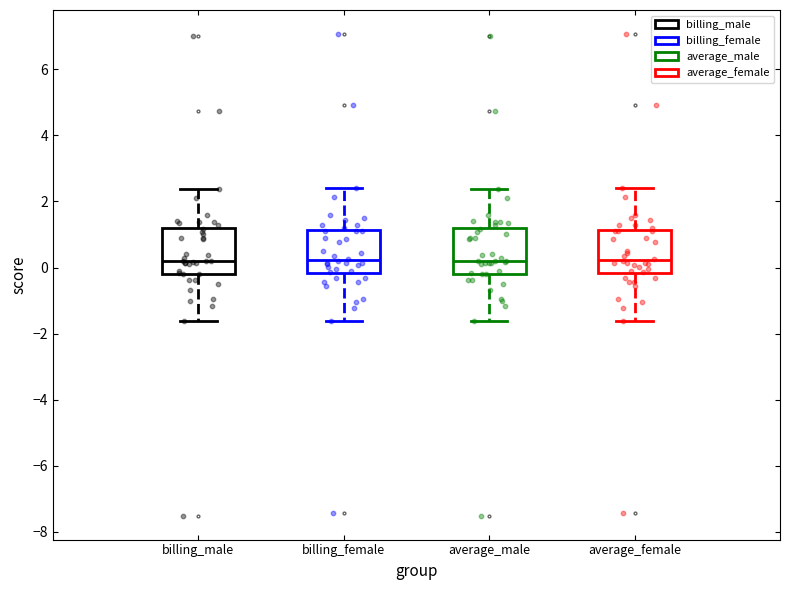

Reading left to right, transcribe this box plot: for each box, give where its median line is, the range the box spans, and where its two whiskers end, as read against the y-axis. The values are not printed on the chart, so give them approximately, as read against the axis.

billing_male: median 0.2, box -0.2 to 1.2, whiskers -1.6 to 2.4
billing_female: median 0.2, box -0.2 to 1.2, whiskers -1.6 to 2.4
average_male: median 0.2, box -0.2 to 1.2, whiskers -1.6 to 2.4
average_female: median 0.2, box -0.2 to 1.2, whiskers -1.6 to 2.4